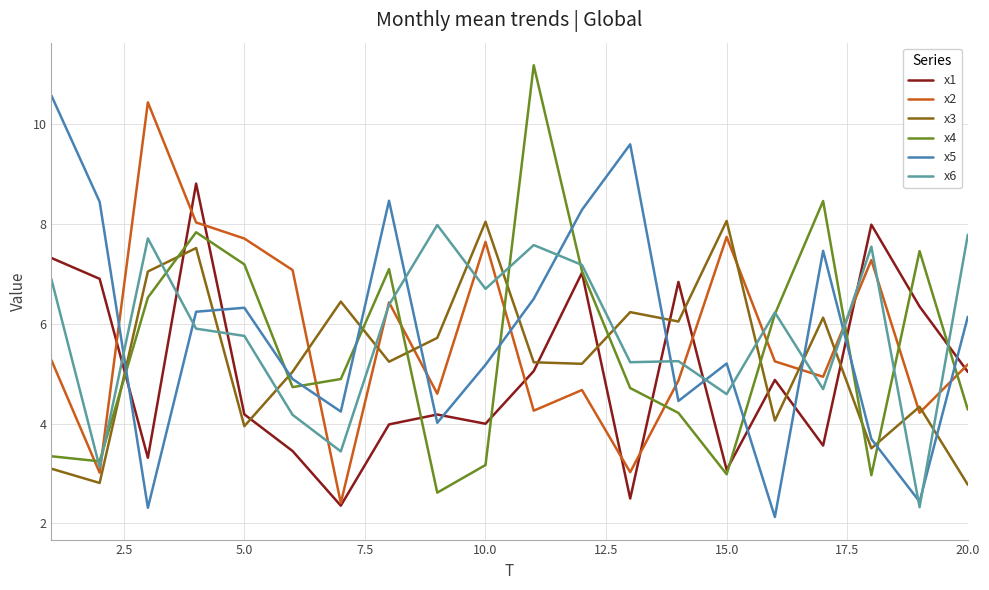

What is the lowest value of the x6 series?

2.3